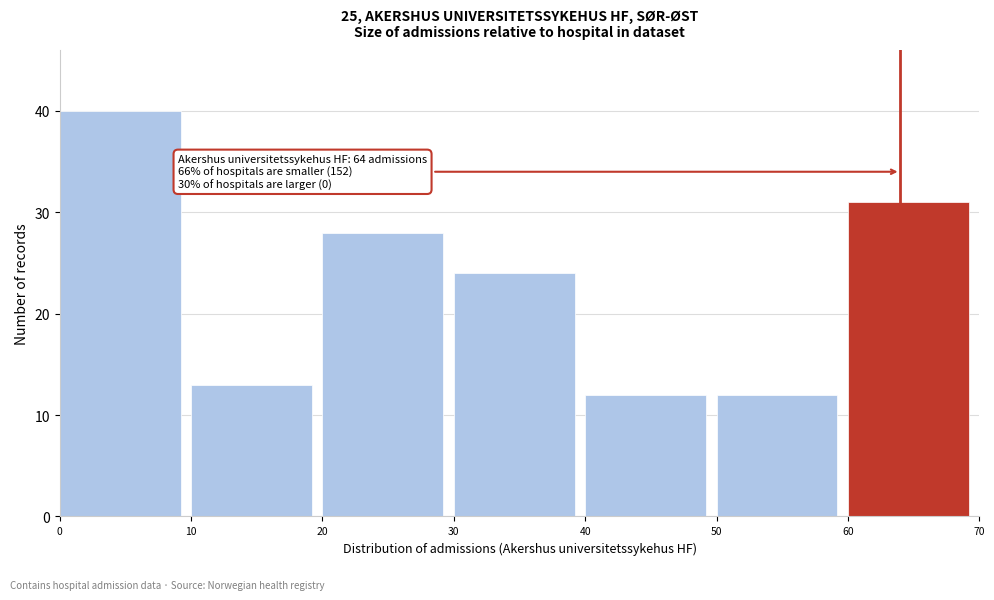

Over which range of the x-axis is the bar tallest?

0 to 10